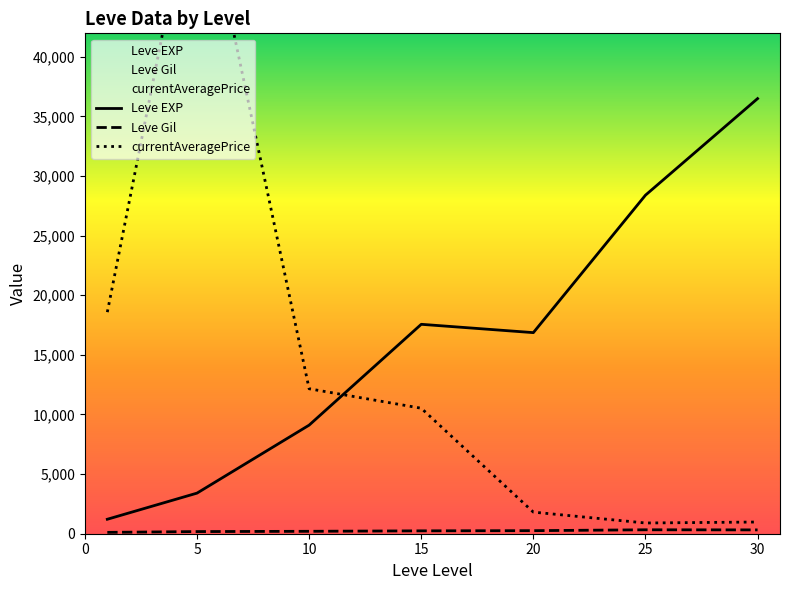

What is the highest value of the Leve Gil series?

329.7